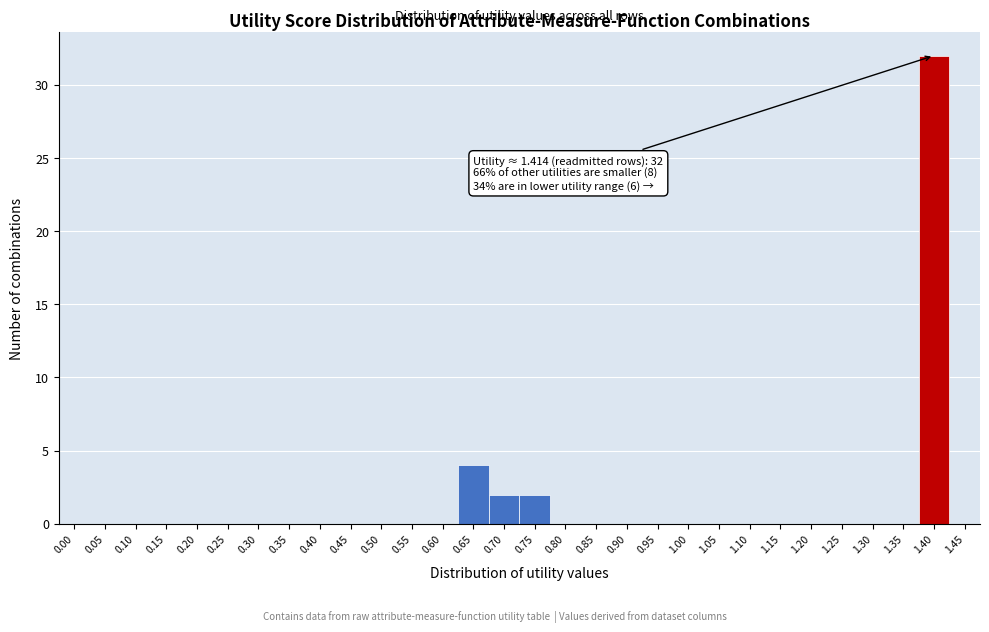

Reading right to left, transcribe all the data shown in this chart.

1.45=0	1.40=32	1.35=0	1.30=0	1.25=0	1.20=0	1.15=0	1.10=0	1.05=0	1.00=0	0.95=0	0.90=0	0.85=0	0.80=0	0.75=2	0.70=2	0.65=4	0.60=0	0.55=0	0.50=0	0.45=0	0.40=0	0.35=0	0.30=0	0.25=0	0.20=0	0.15=0	0.10=0	0.05=0	0.00=0